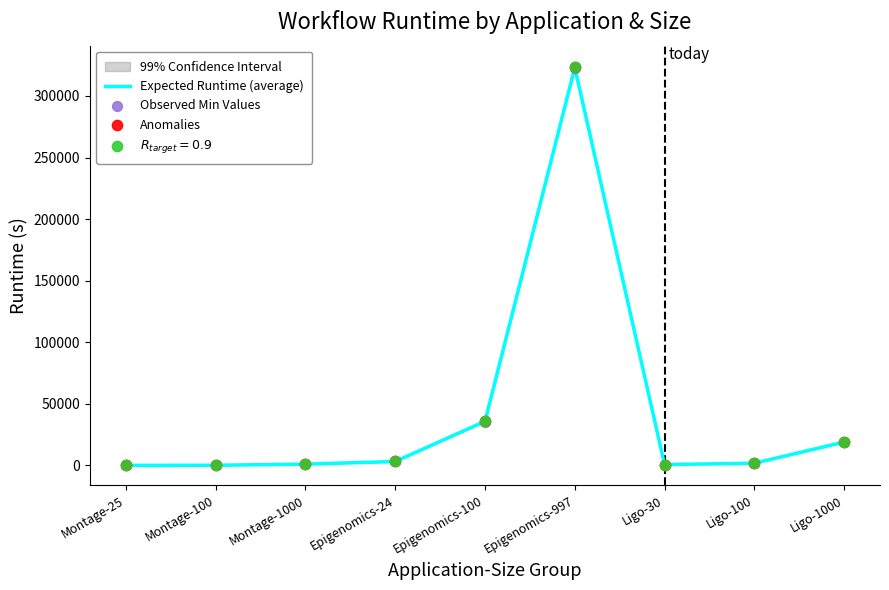

Which series reaches the minimum Y coordinate?

Observed Min Values